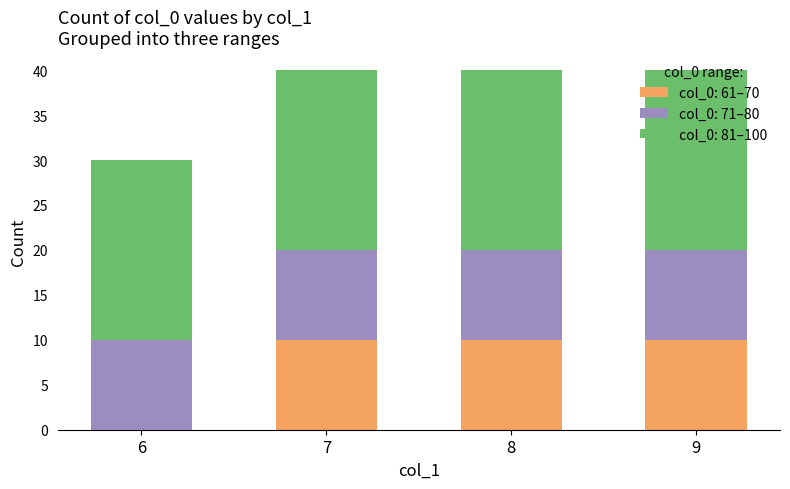

What is the total value across all series at 6?

30